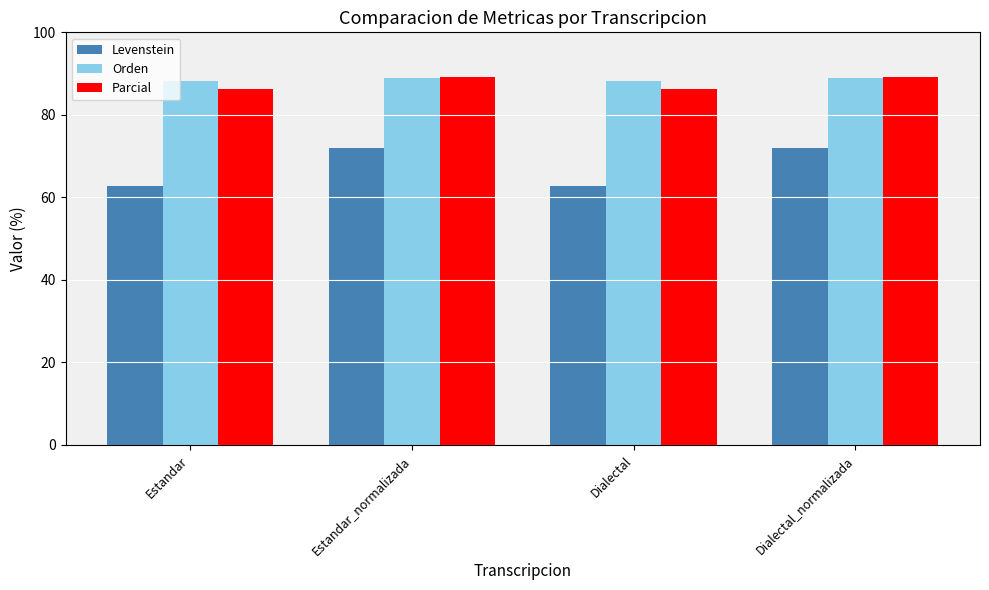

What is the value of the Orden bar at the 2nd from the left?

88.9